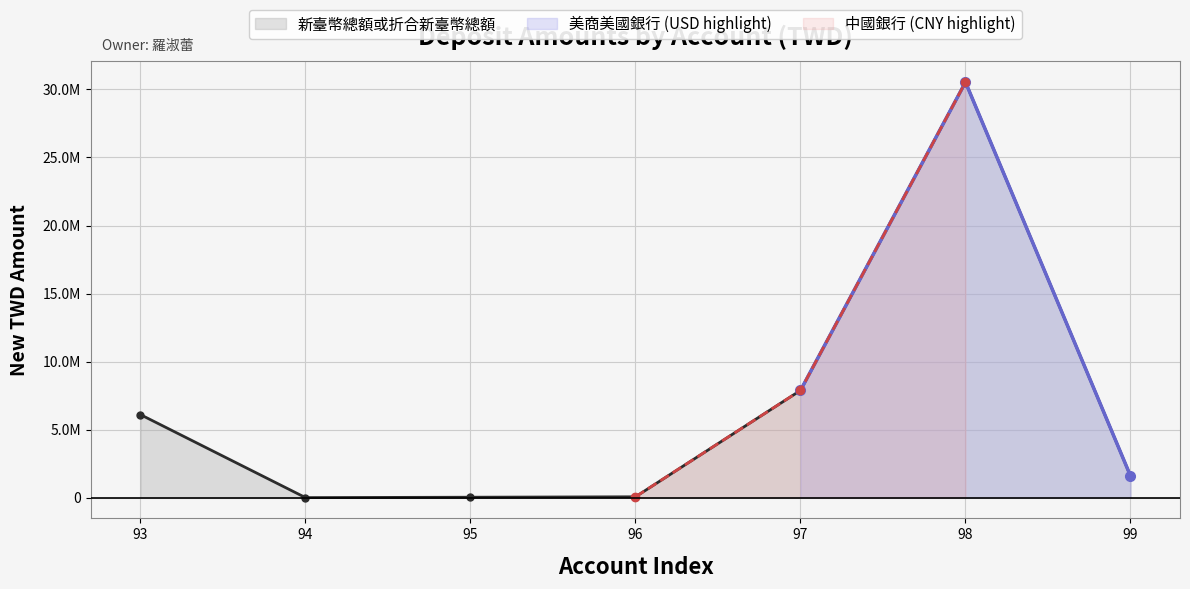

Rank the categories by value from lowest to highest.

94, 95, 96, 99, 93, 97, 98